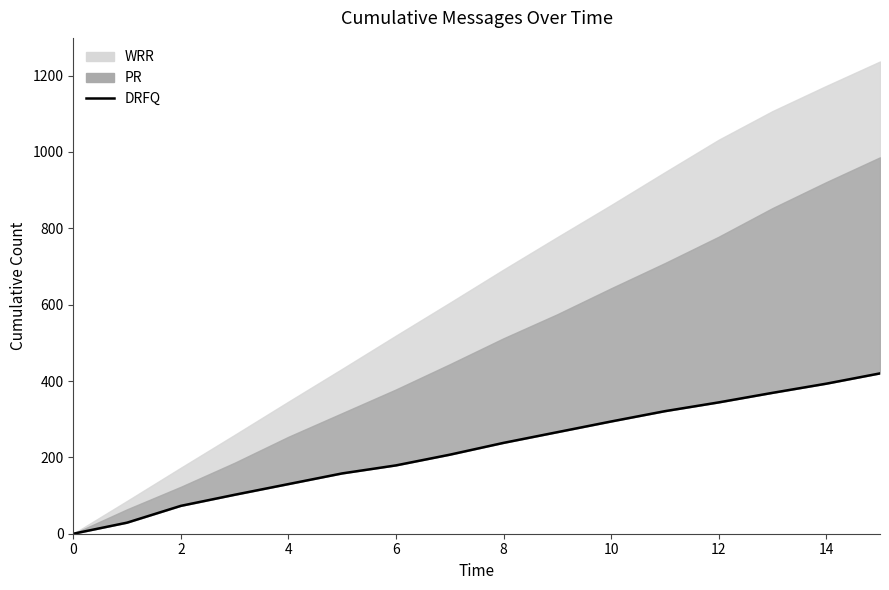

How many values are above zero?

15